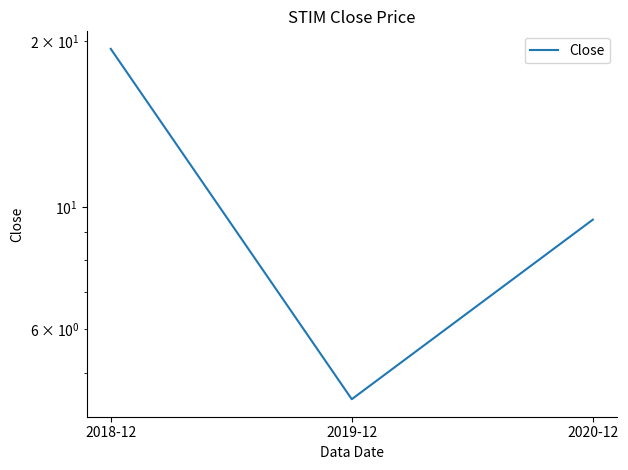

At which label is the value closest to 11?

2020-12